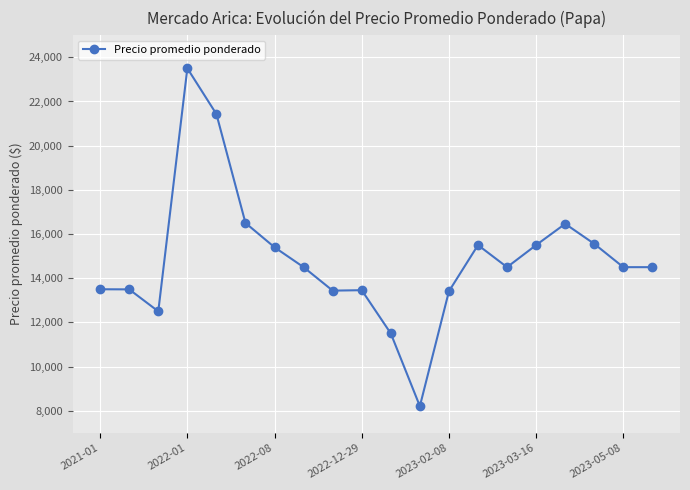

What is the value of the 7th point from the left?

15400